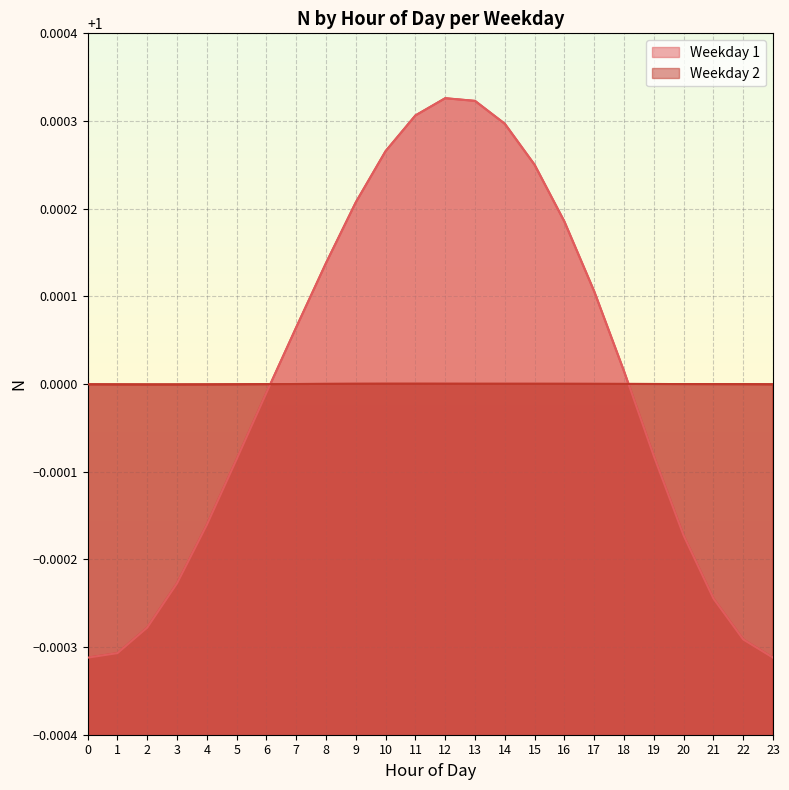

Which category has the highest value in the Weekday 1 series?

12